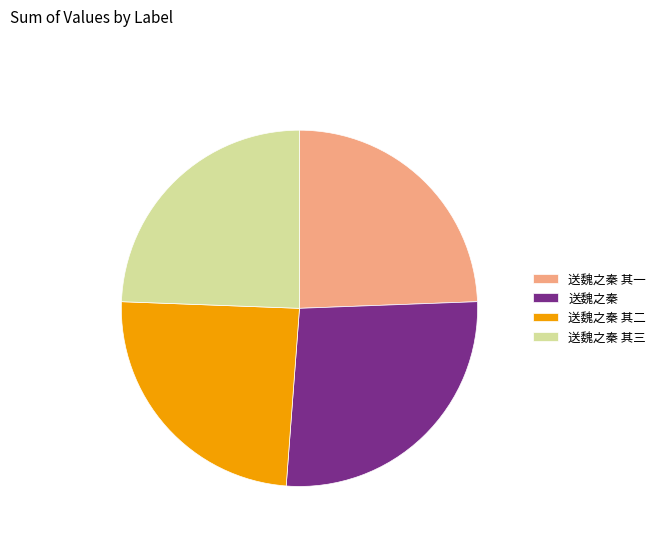

What is the ratio of the value at 送魏之秦 其一 to the value at 送魏之秦 其二?

1.0